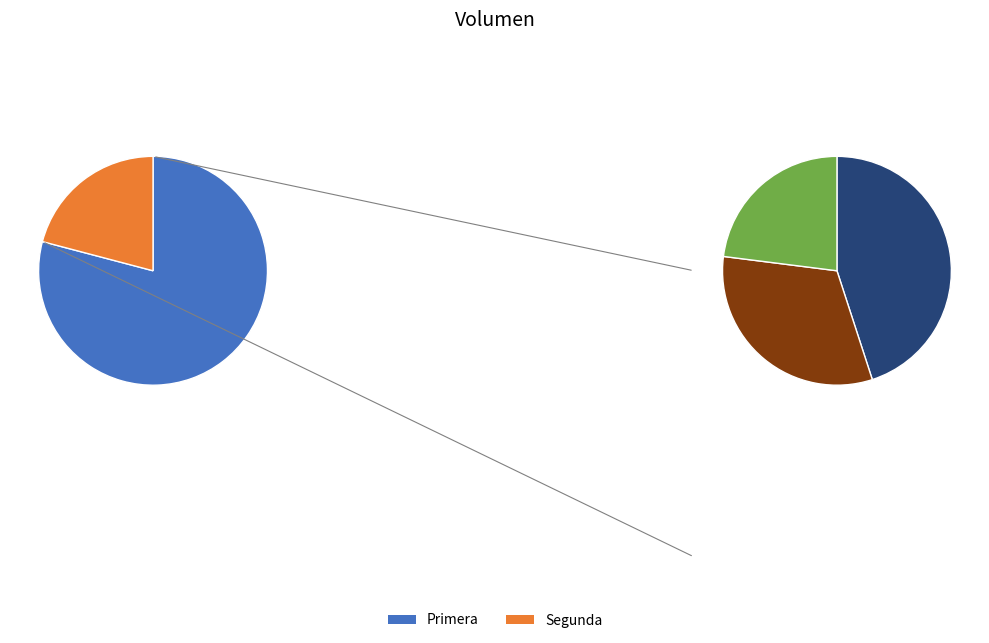

Which category has the biggest portion of the pie?

Primera